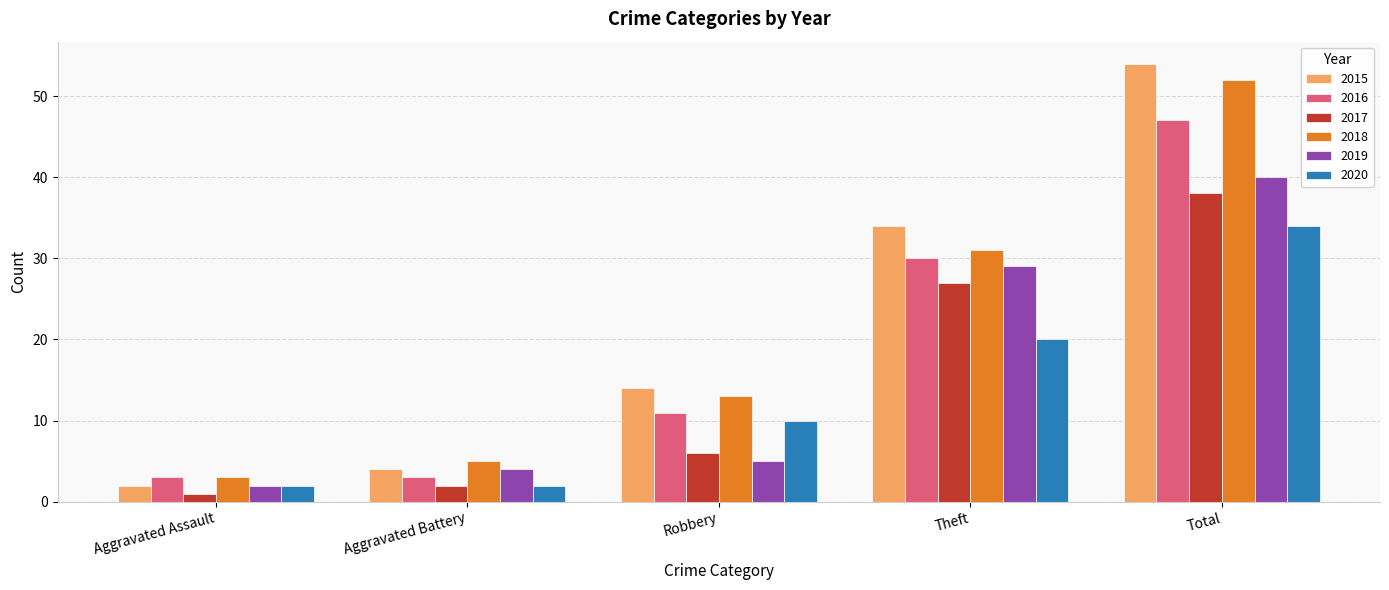

Between Theft and Total, which series saw the biggest shift?

2018